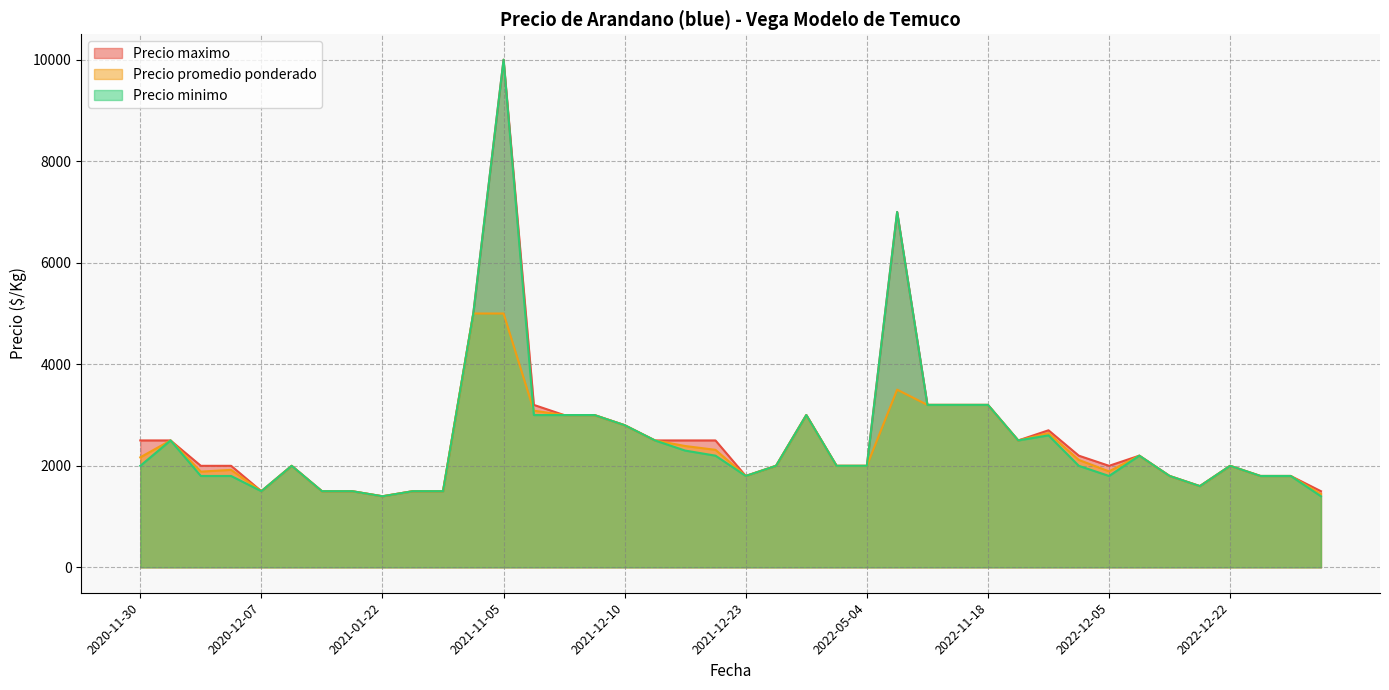

How many categories are shown in the chart?

40